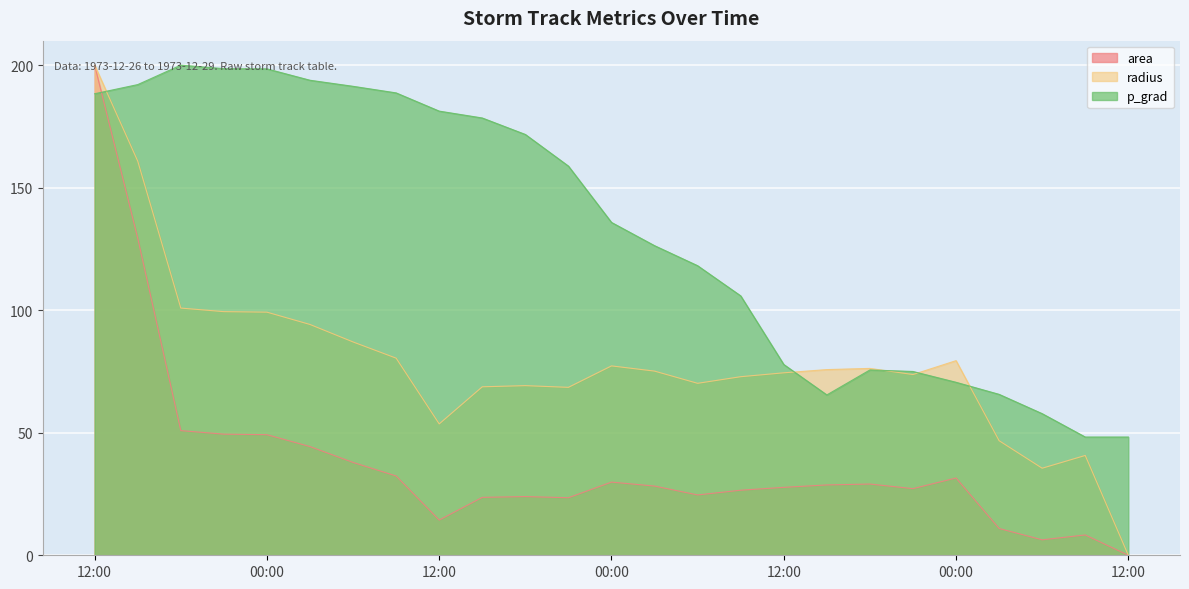

True or false: area and radius intersect in this chart.

False